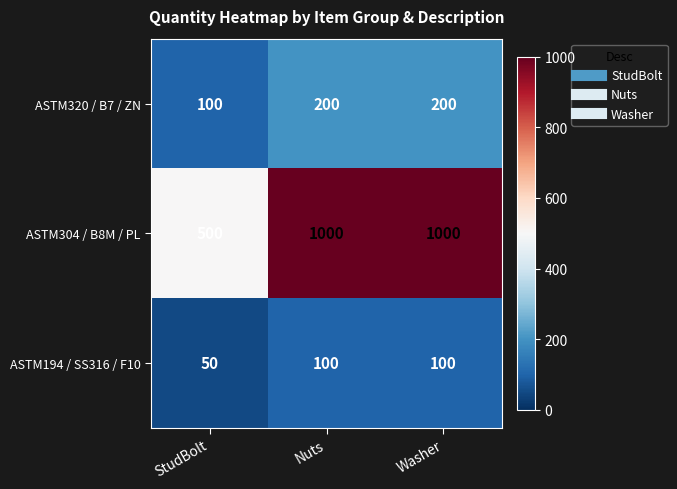

Rank the series at Washer from highest to lowest value.

ASTM304 / B8M / PL, ASTM320 / B7 / ZN, ASTM194 / SS316 / F10